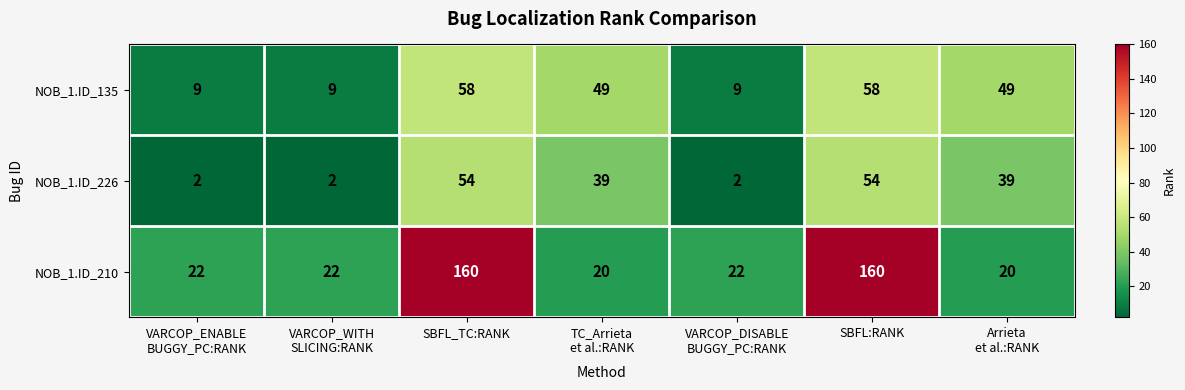

Reading left to right, transcribe all the data shown in this chart.

NOB_1.ID_135: 9	9	58	49	9	58	49
NOB_1.ID_226: 2	2	54	39	2	54	39
NOB_1.ID_210: 22	22	160	20	22	160	20